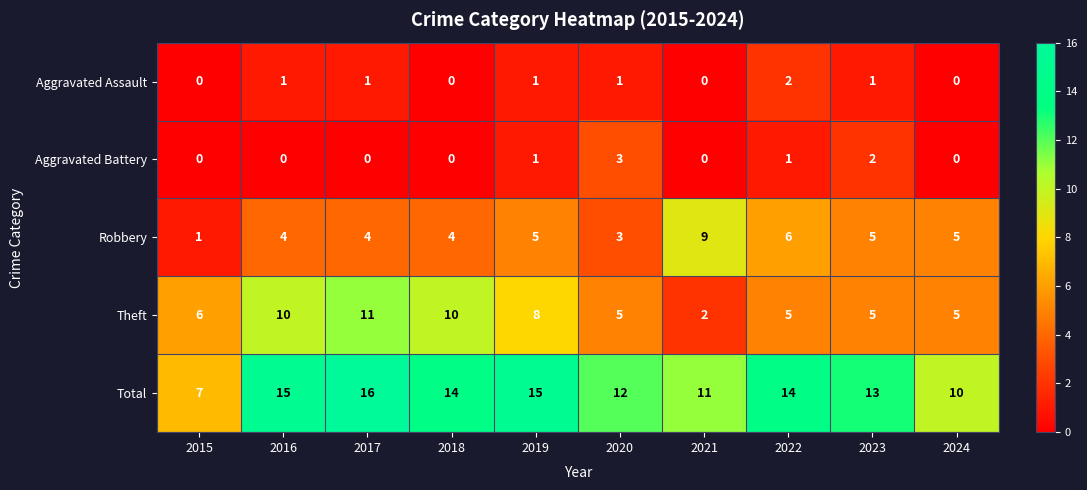

List the series in order of their peak value, lowest first.

Aggravated Assault, Aggravated Battery, Robbery, Theft, Total